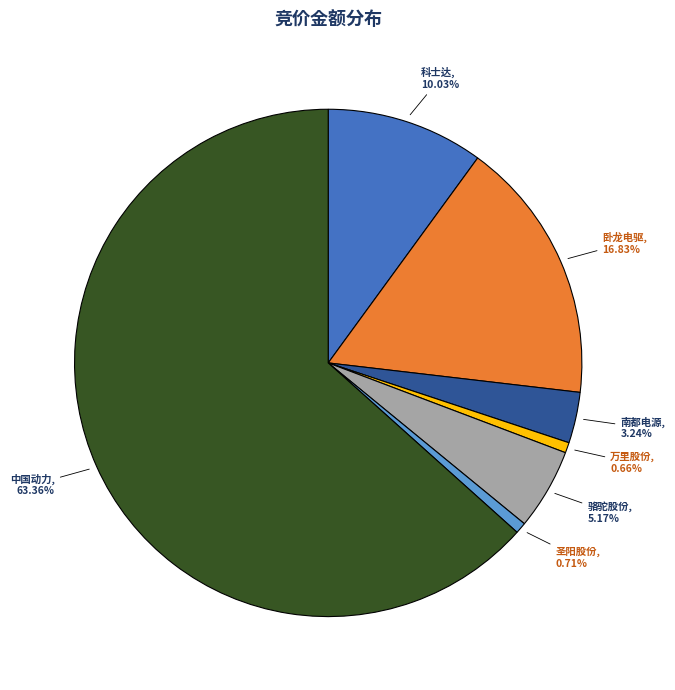

Approximately how many times larger is the value at 骆驼股份 compared to 卧龙电驱?

0.3